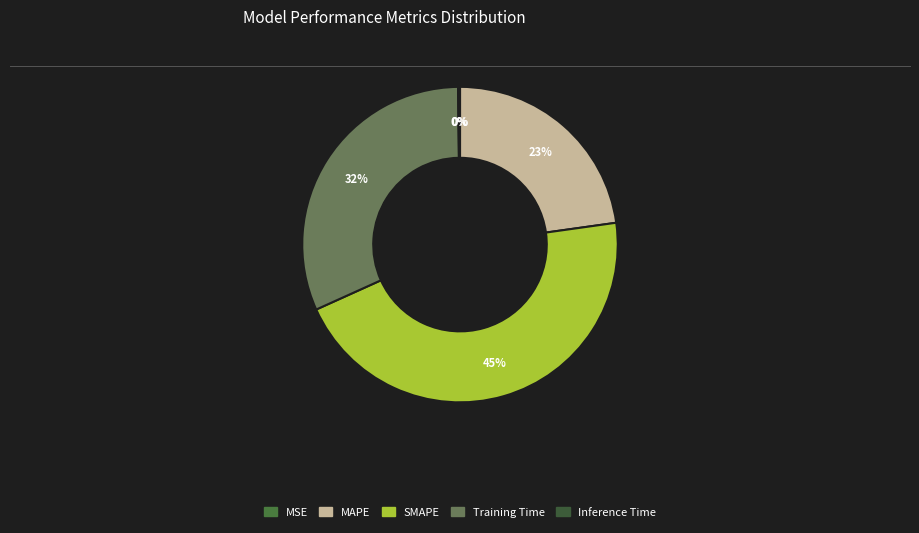

What is the change in value from MSE to Training Time?

+1.4